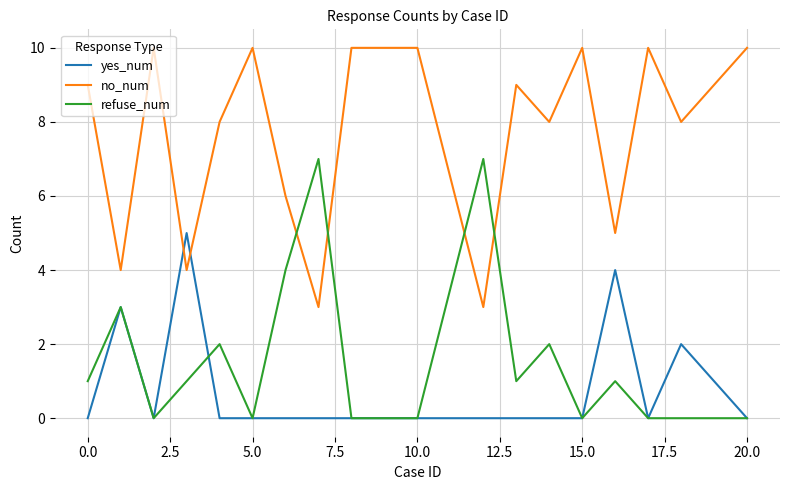

Which series has the largest total across all categories?

no_num